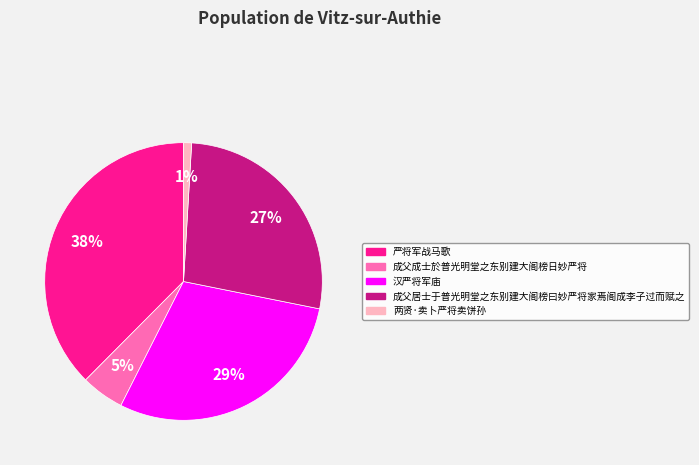

What is the ratio of the value at 严将军战马歌 to the value at 汉严将军庙?

1.3